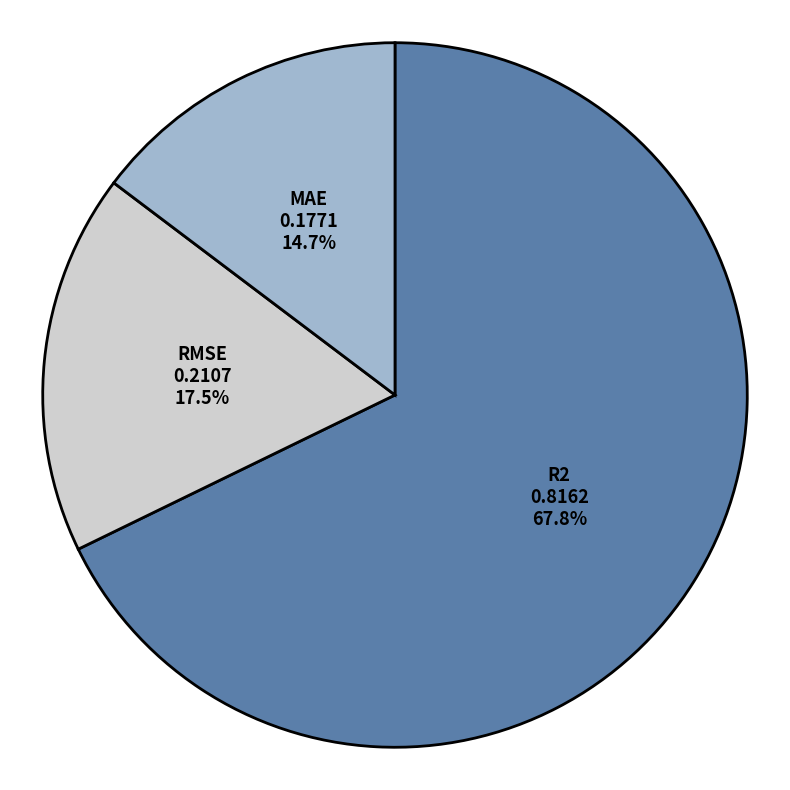

Rank the categories by value from highest to lowest.

R2, RMSE, MAE